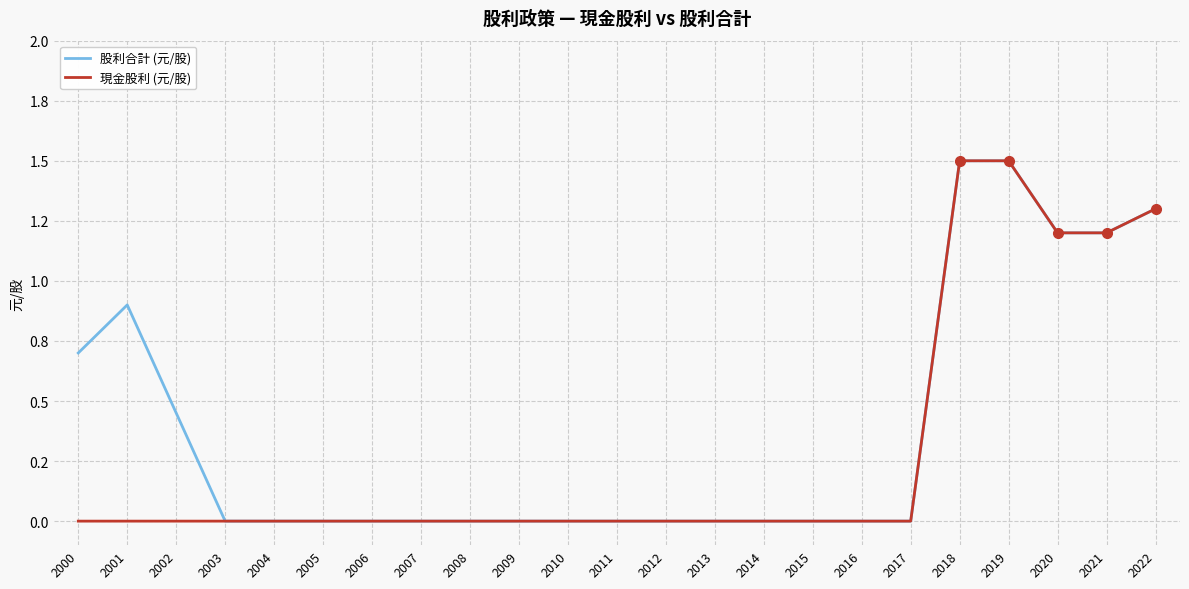

Does the chart have visible grid lines?

Yes